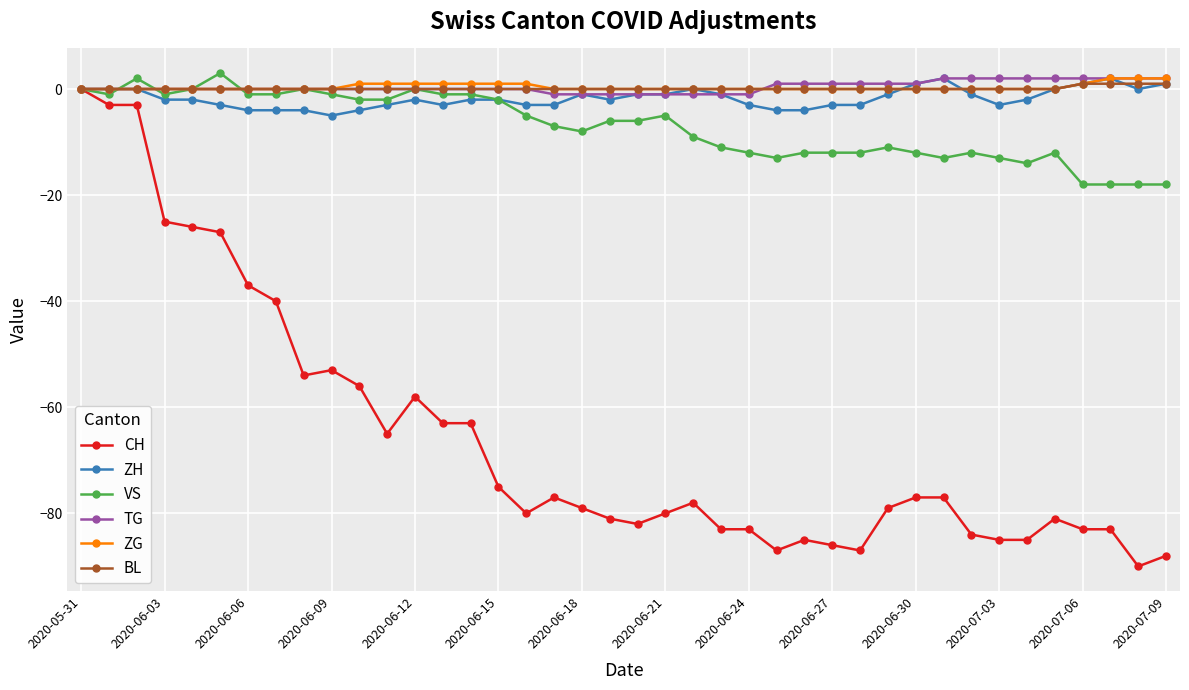

Is this an area chart (filled region under the line)?

No